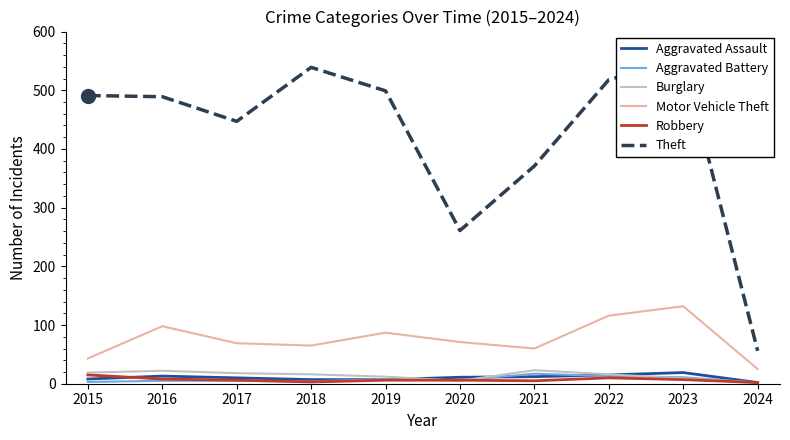

The Aggravated Battery series shows 6 at 2018. True or false?

False